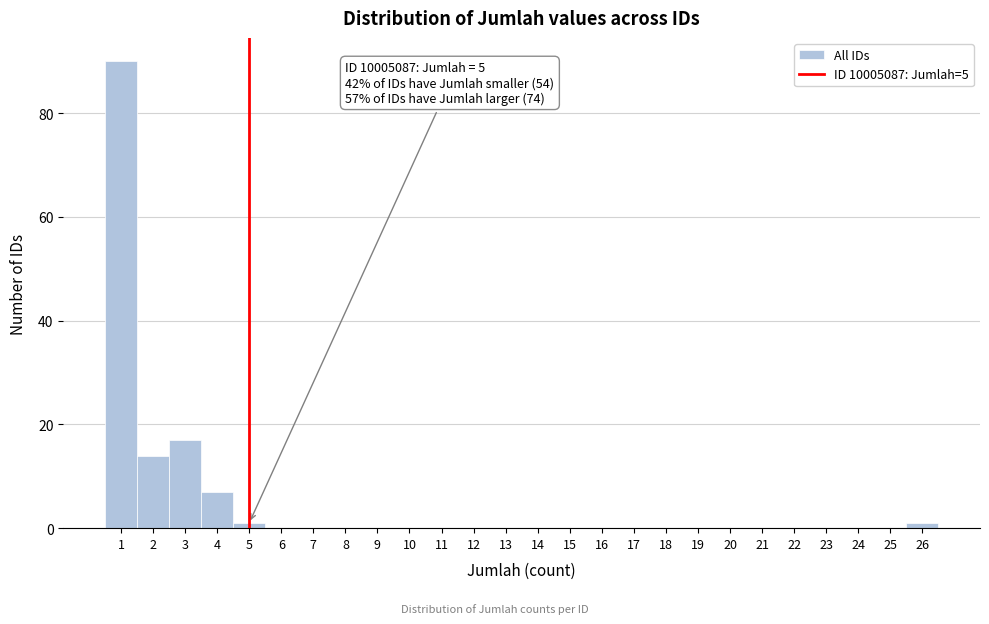

Which range on the x-axis has the tallest bar?

0.5 to 1.5